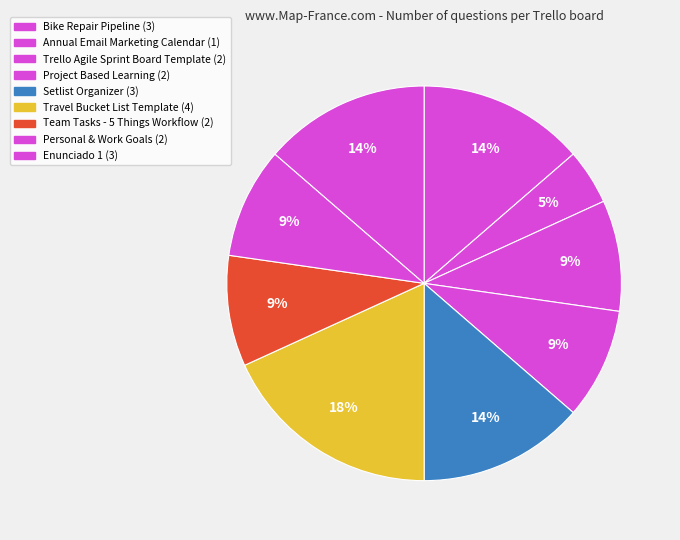

Which slice is the largest?

Travel Bucket List Template